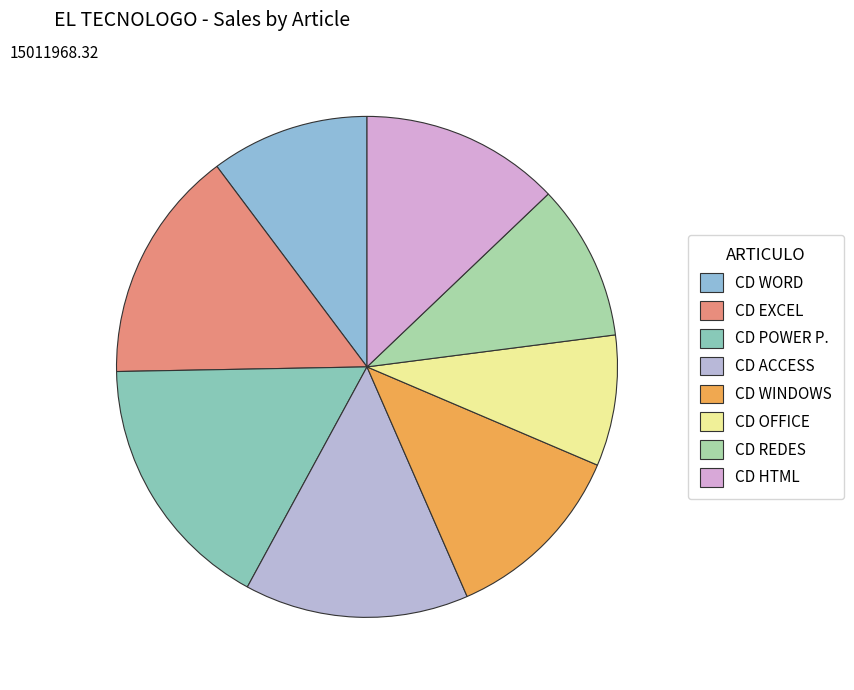

To the nearest percent, what percentage of the pie is CD REDES?

10%